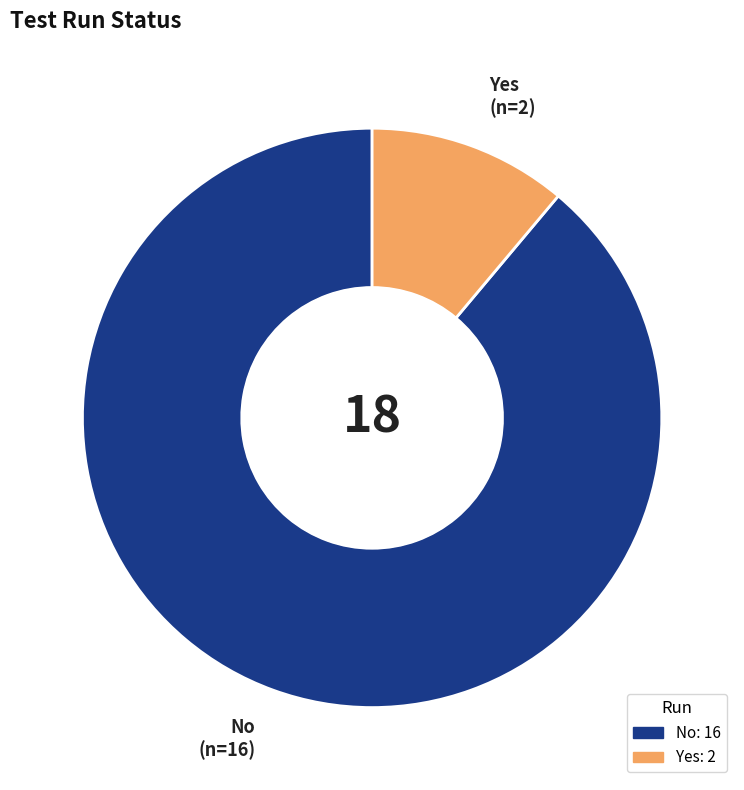

Count the number of slices in the pie.

2